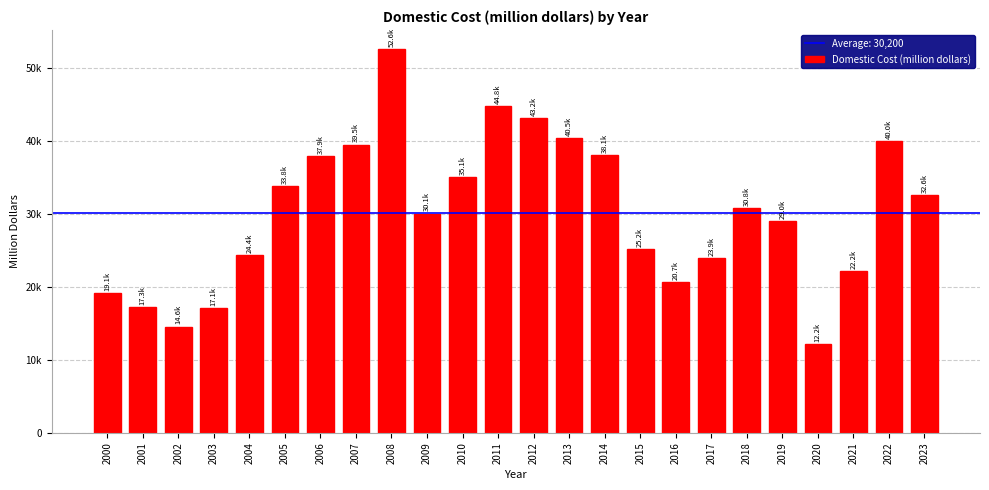

At which category does the chart reach its minimum across all series?

2020